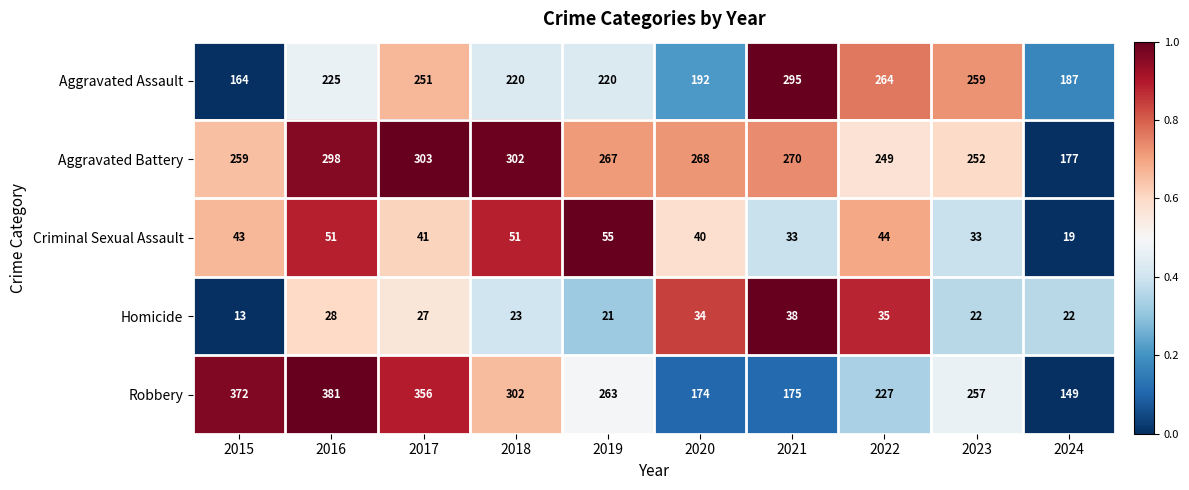

At which label does Homicide first exceed 27?

2016